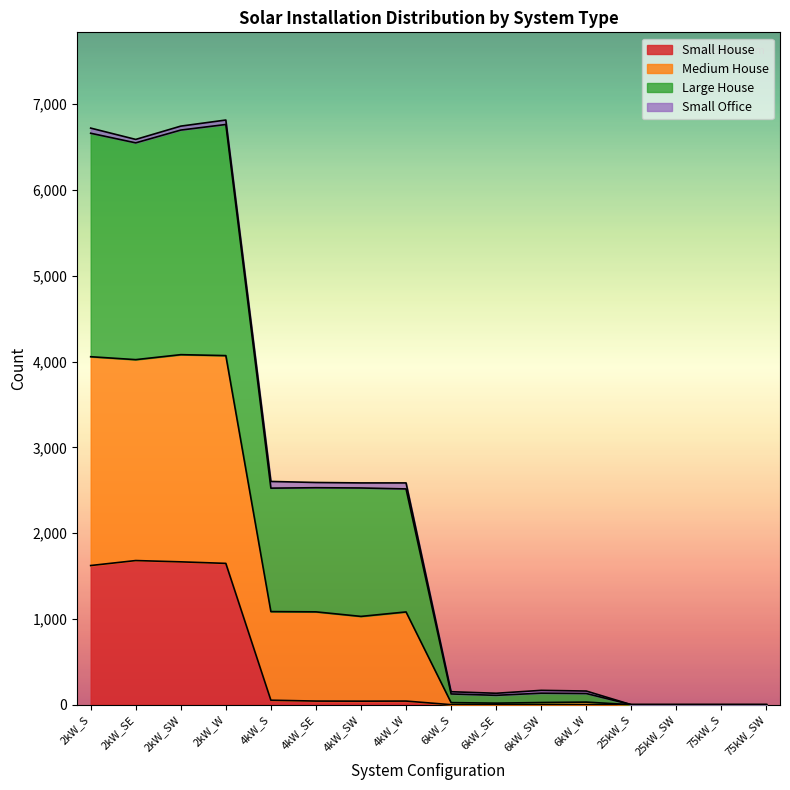

What is the maximum value for Small House?

1680